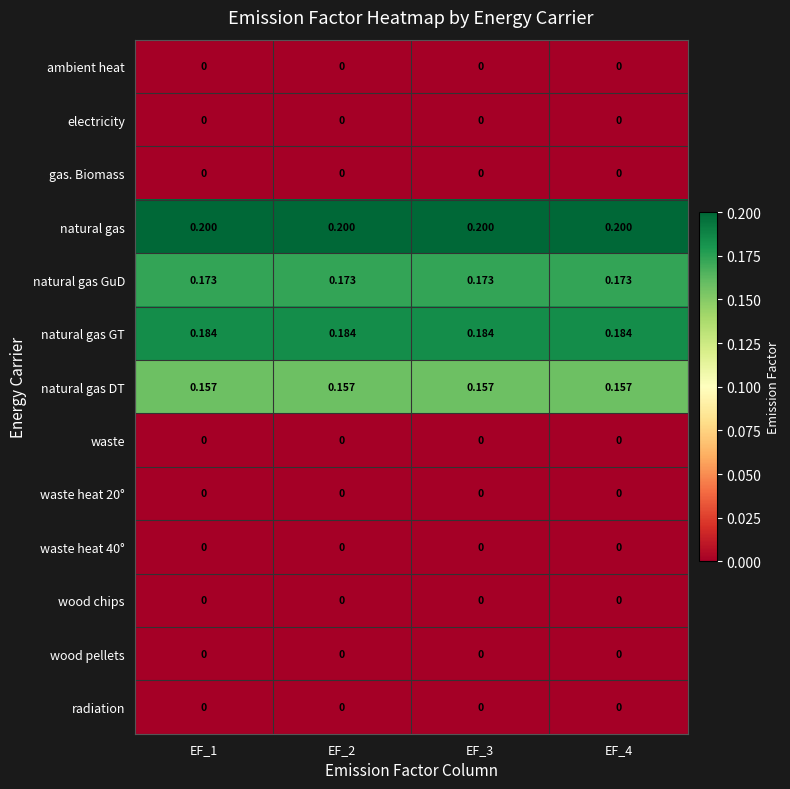

Is the value of natural gas GT at EF_4 greater than the value of wood chips at EF_2?

Yes